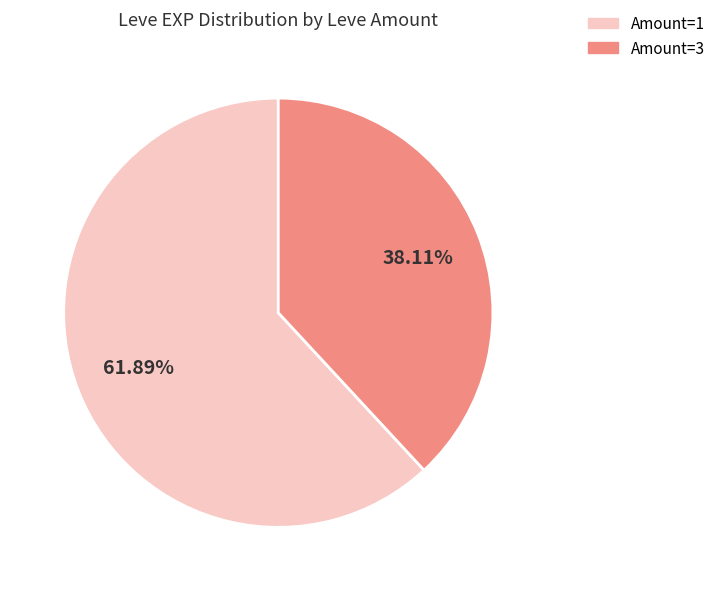

Is there a majority slice in this chart?

Yes